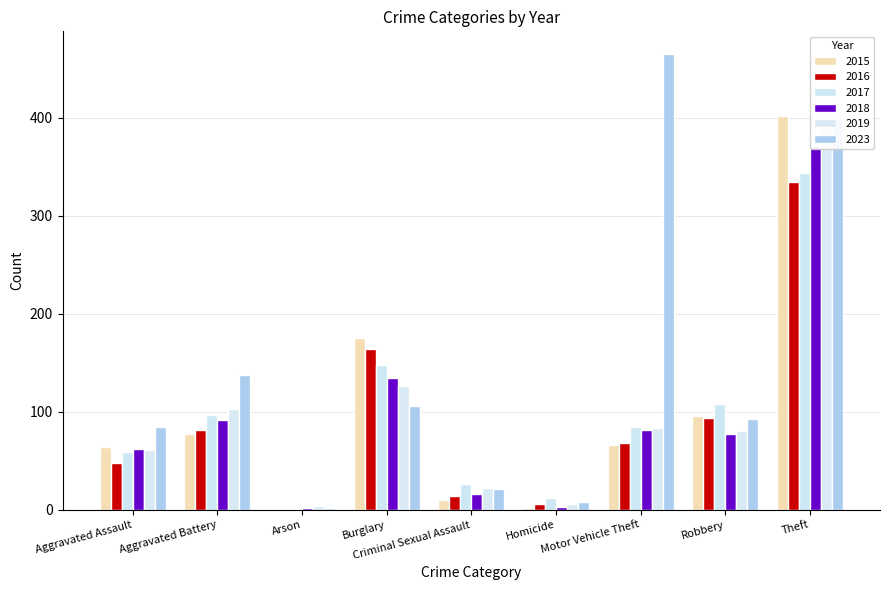

What is the average value of the 2019 series?

98